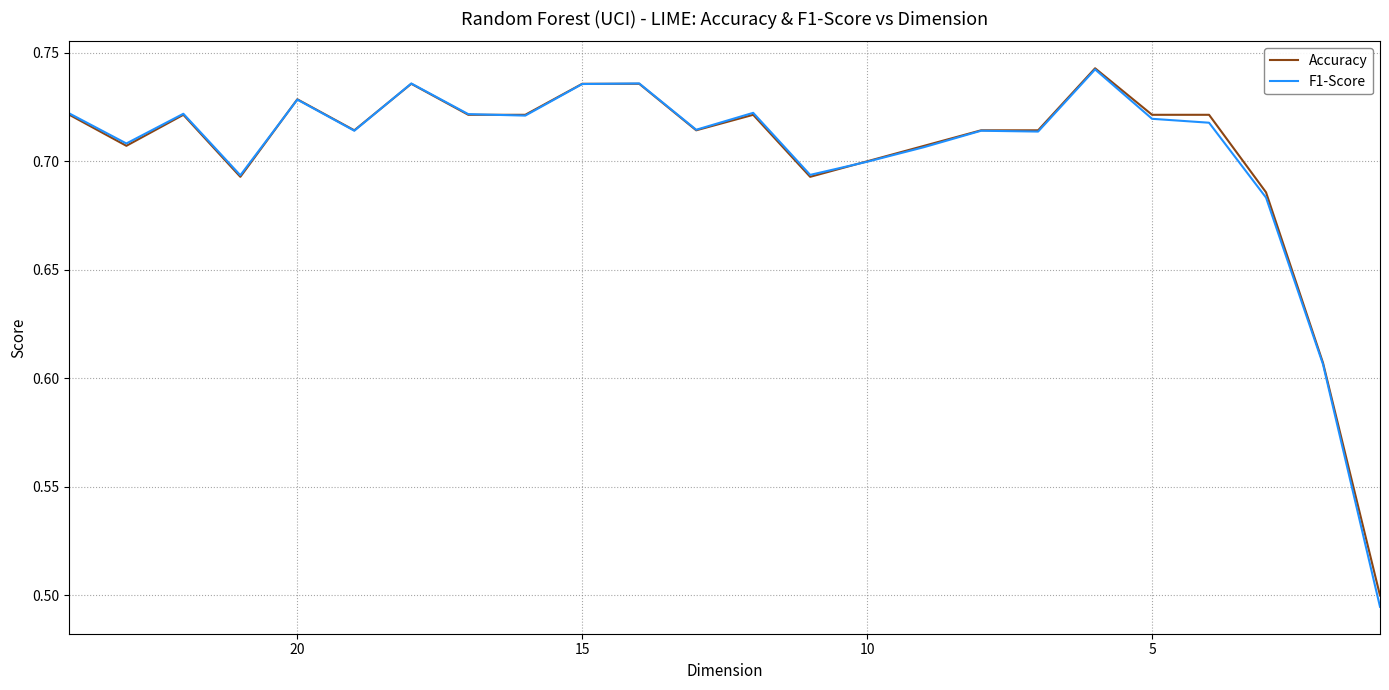

How many distinct data groups are displayed?

2